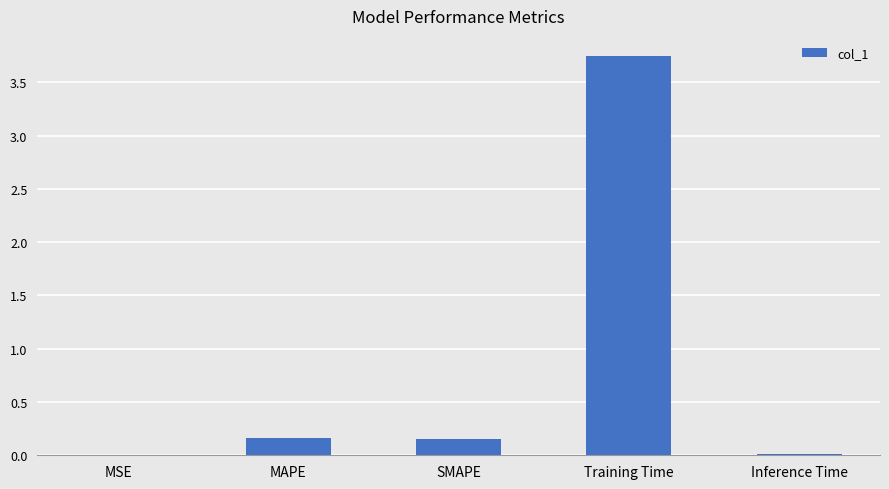

What is the average value?

0.8